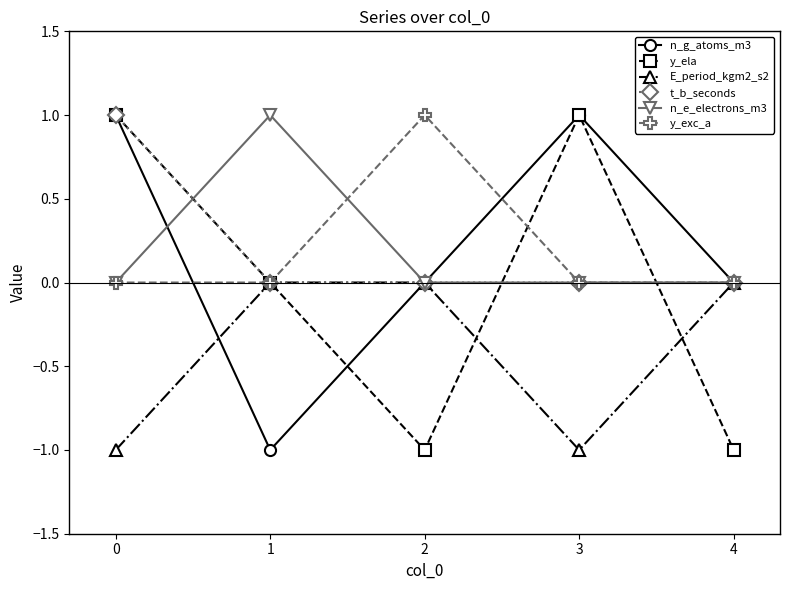

What is the difference between the maximum and second lowest values in the E_period_kgm2_s2 series?

1